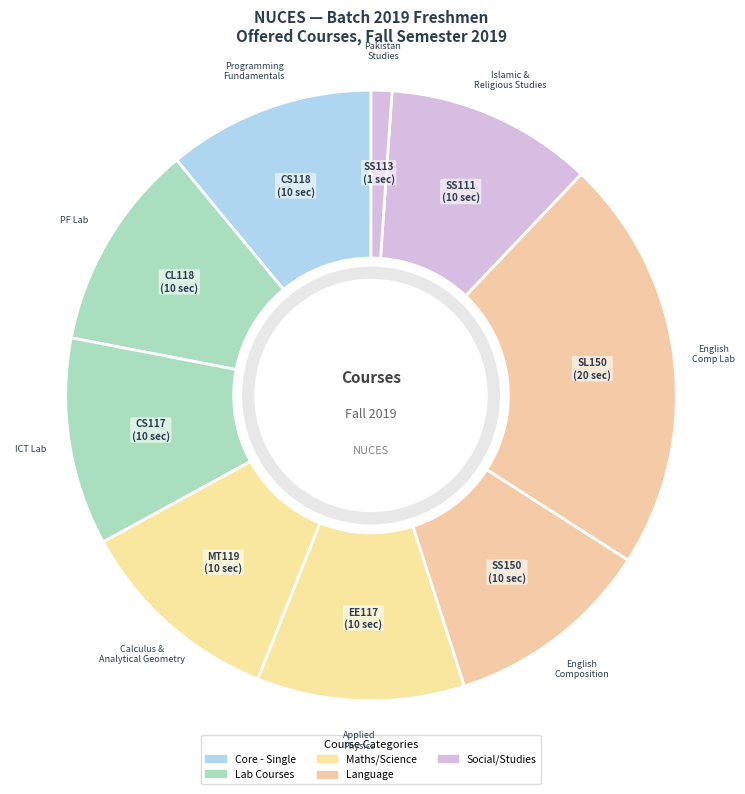

How many segments does this pie chart have?

9